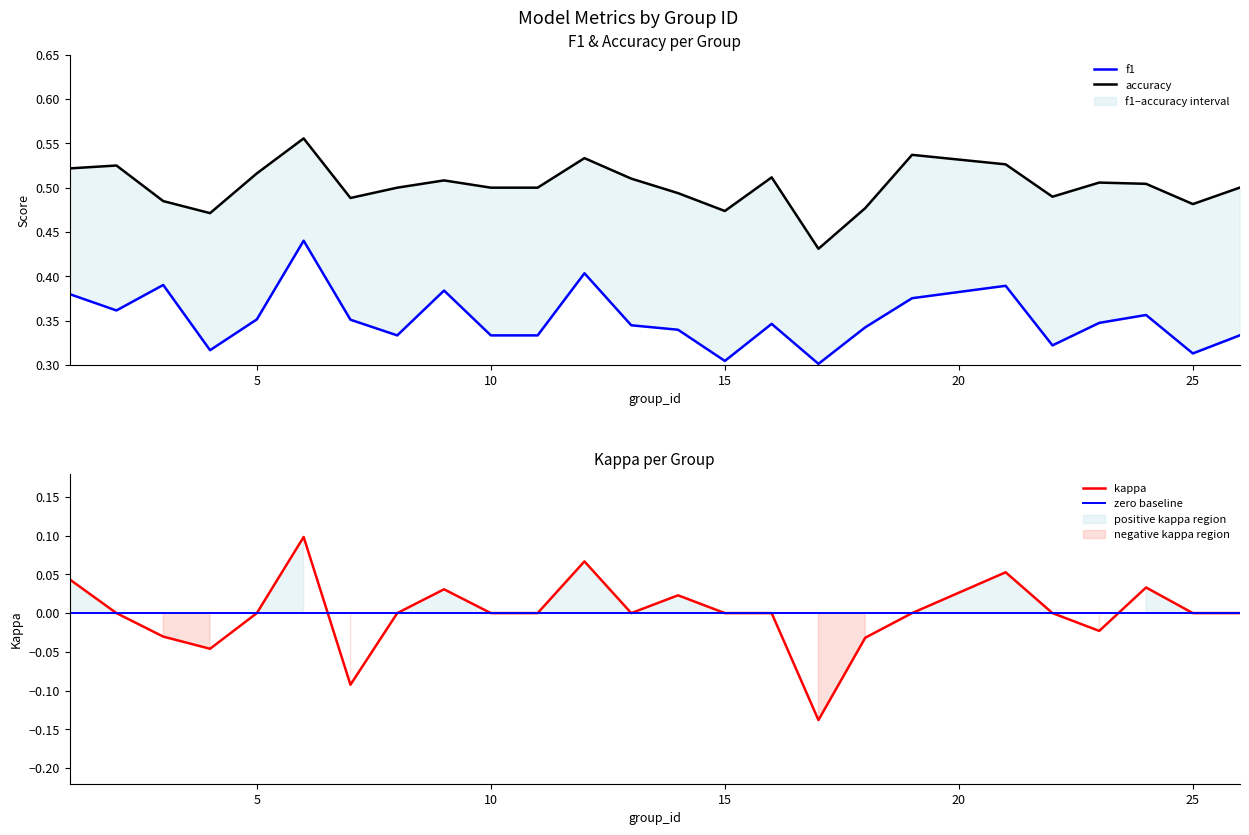

Between 12 and 26, which series saw the biggest shift?

f1